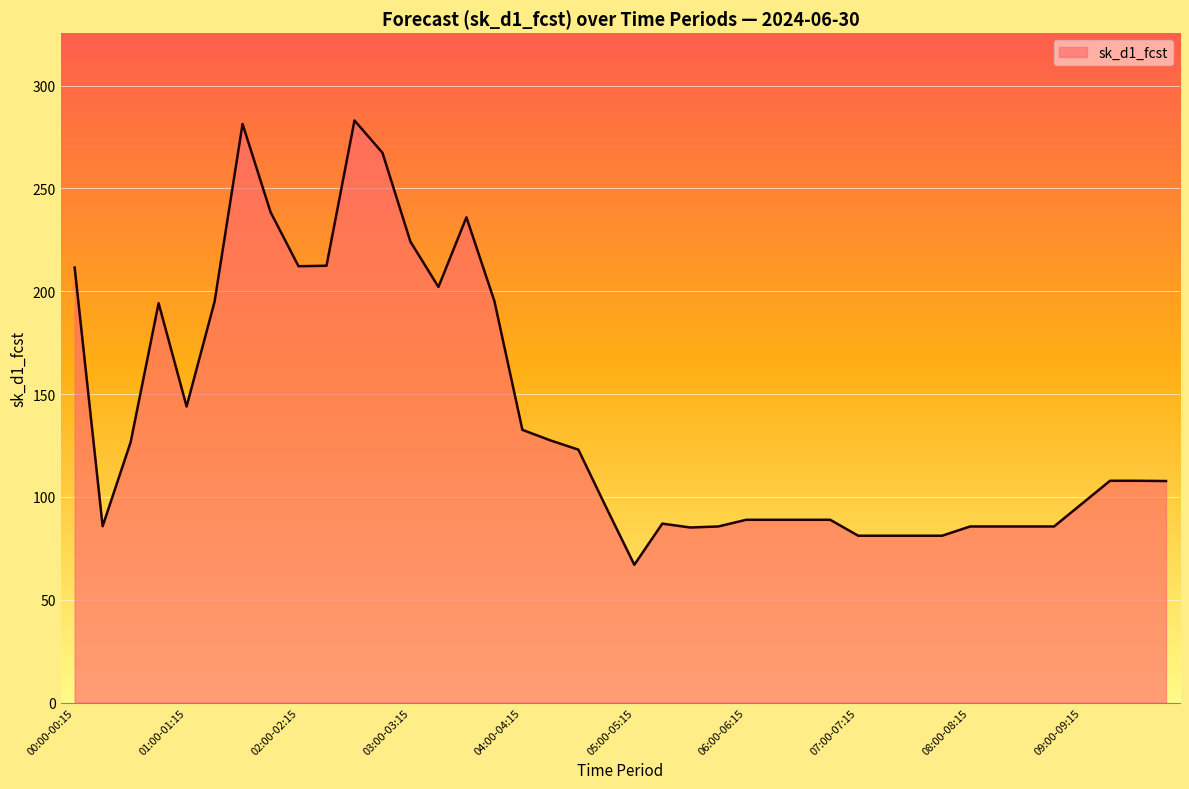

What is the difference between the maximum and minimum values?

216.0